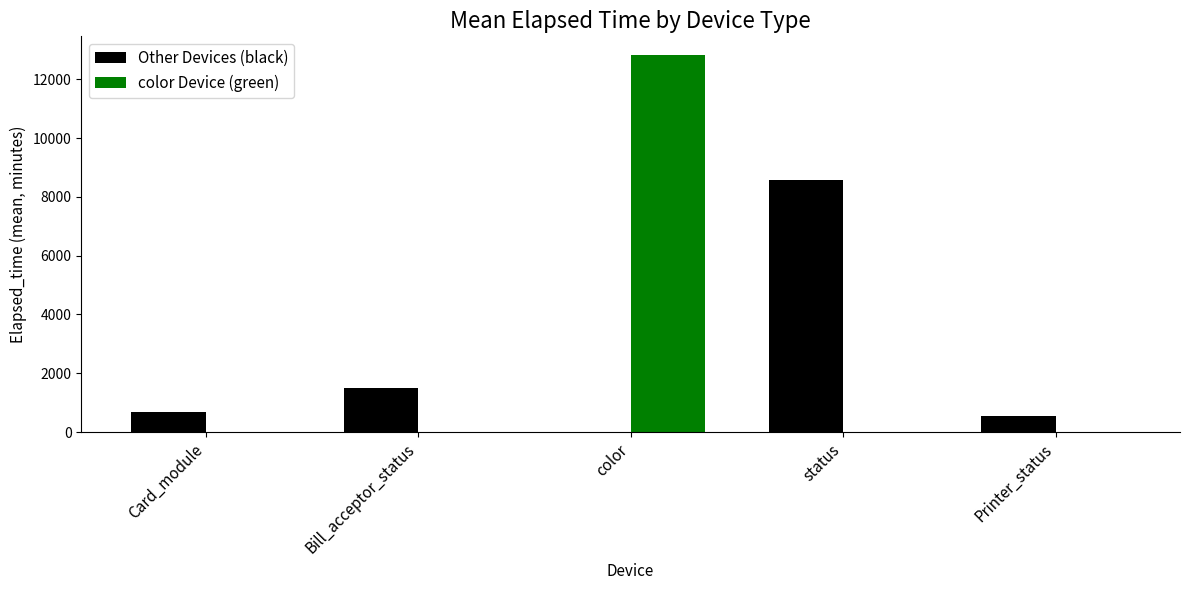

What is the sum of the color Device (green) values at color and Bill_acceptor_status?

12822.2